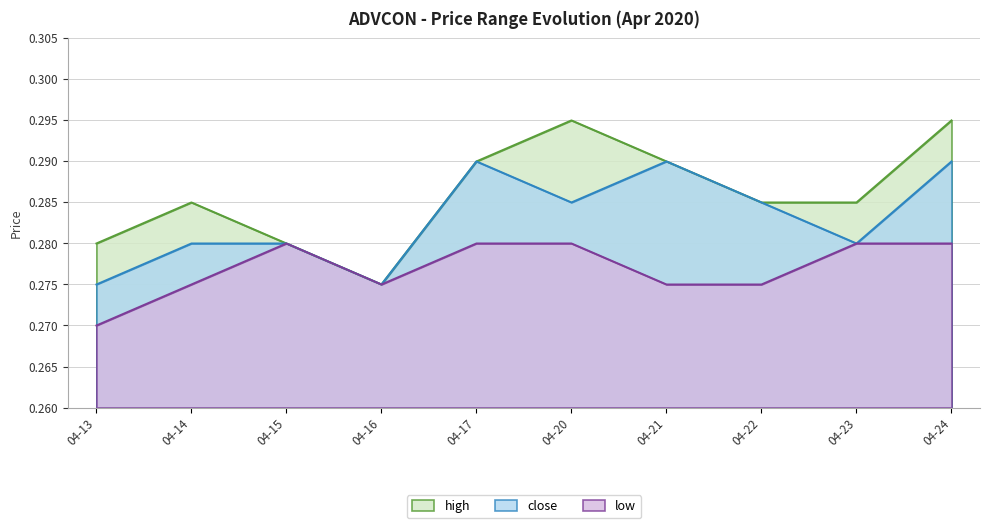

True or false: close and high cross at least once.

False